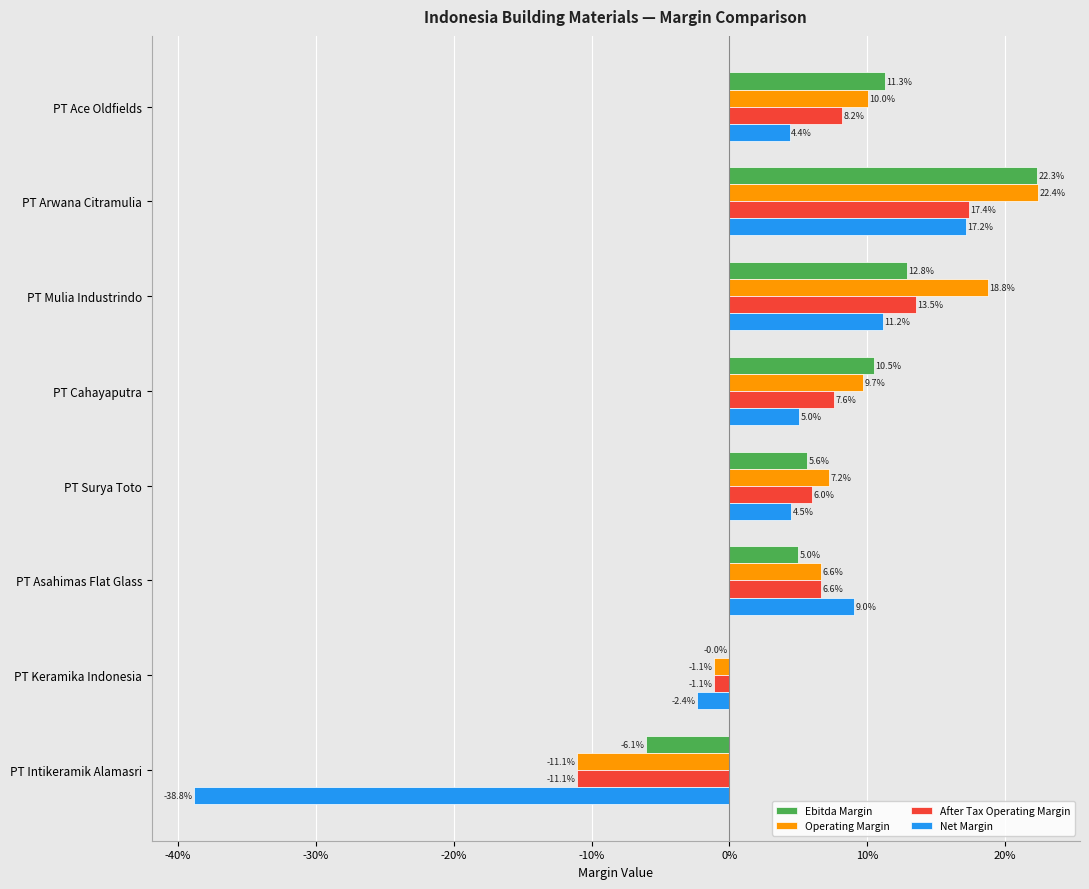

What are all the series names shown in the legend?

Ebitda Margin, Operating Margin, After Tax Operating Margin, Net Margin